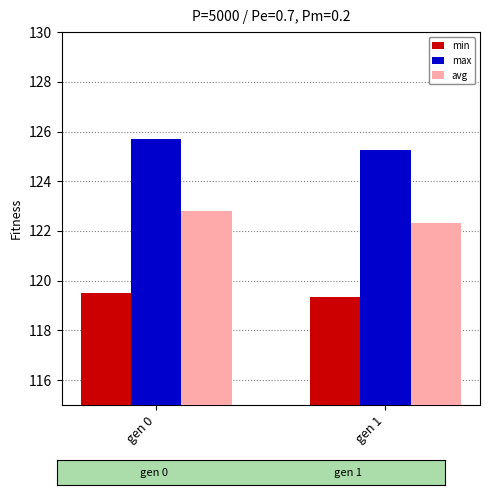

What is the spread (max minus min) of values at gen 0?

6.2